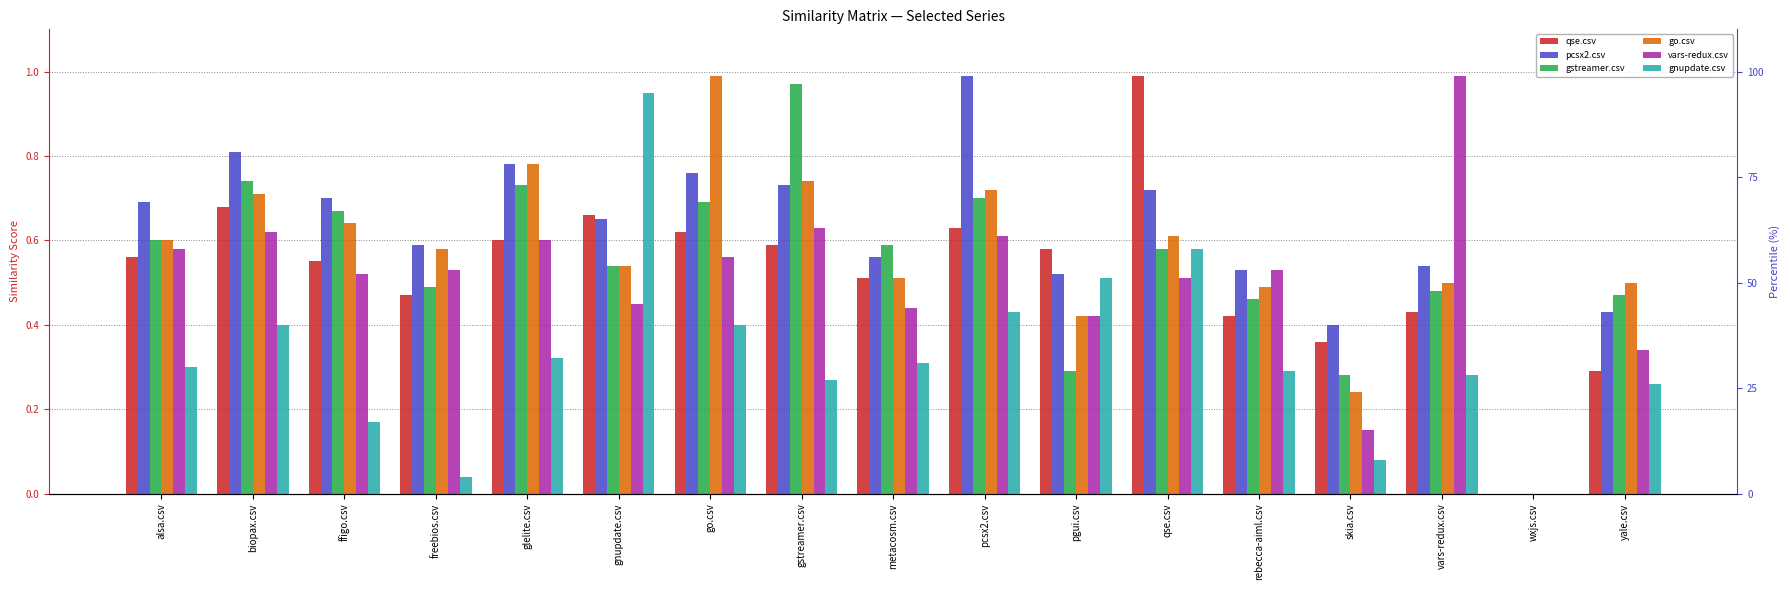

What is the label of the 1st bar from the right?

yale.csv